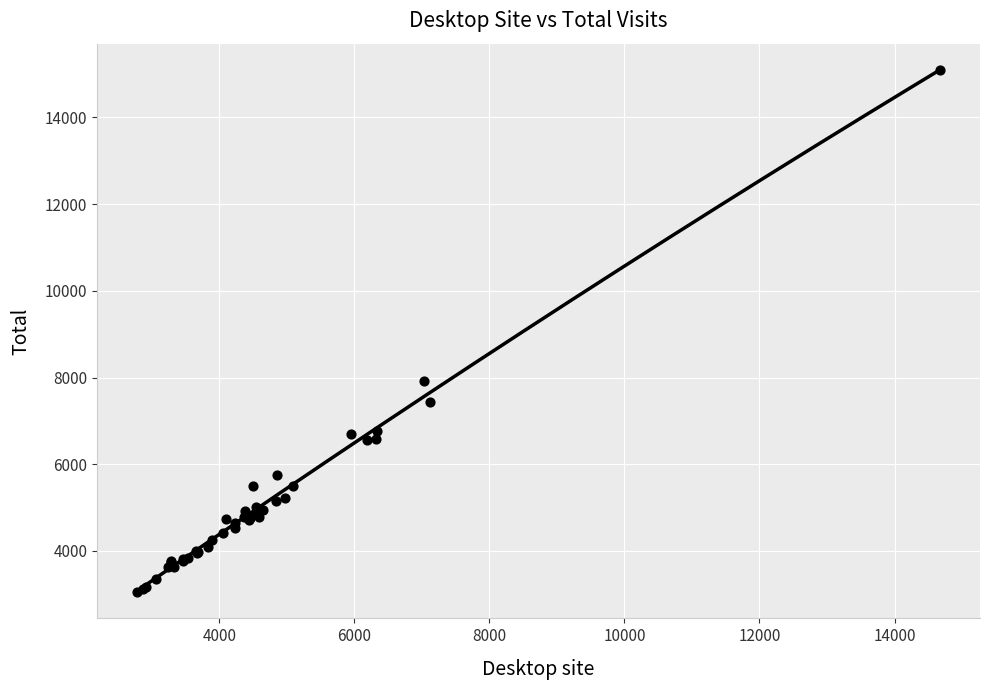

What Y value in the scatter plot is closest to 9073?

7928